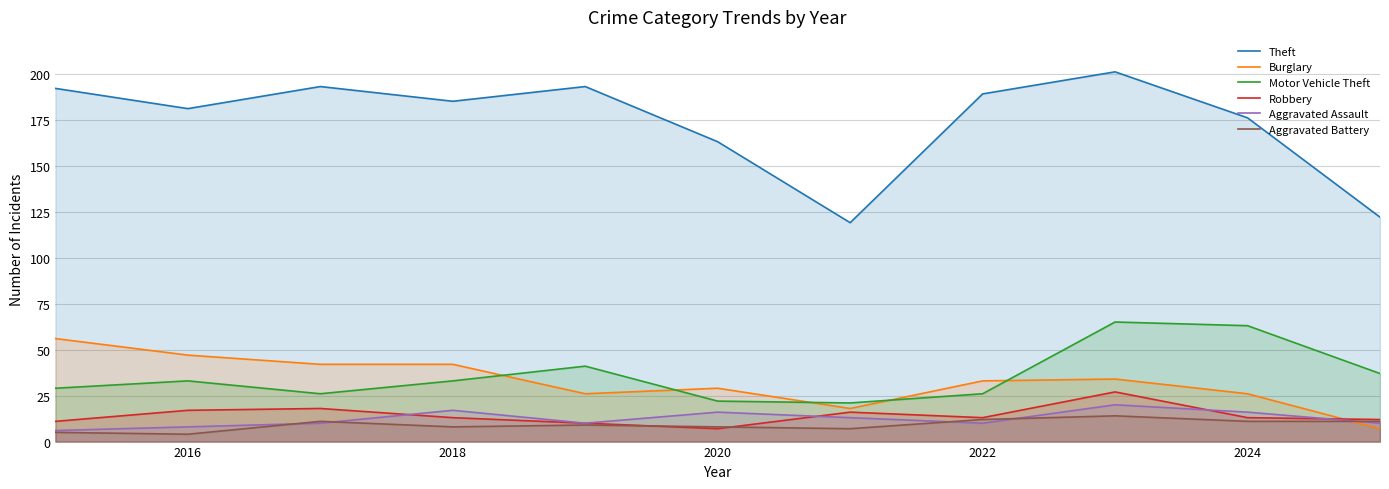

What value does the Burglary series have at 2018?

42